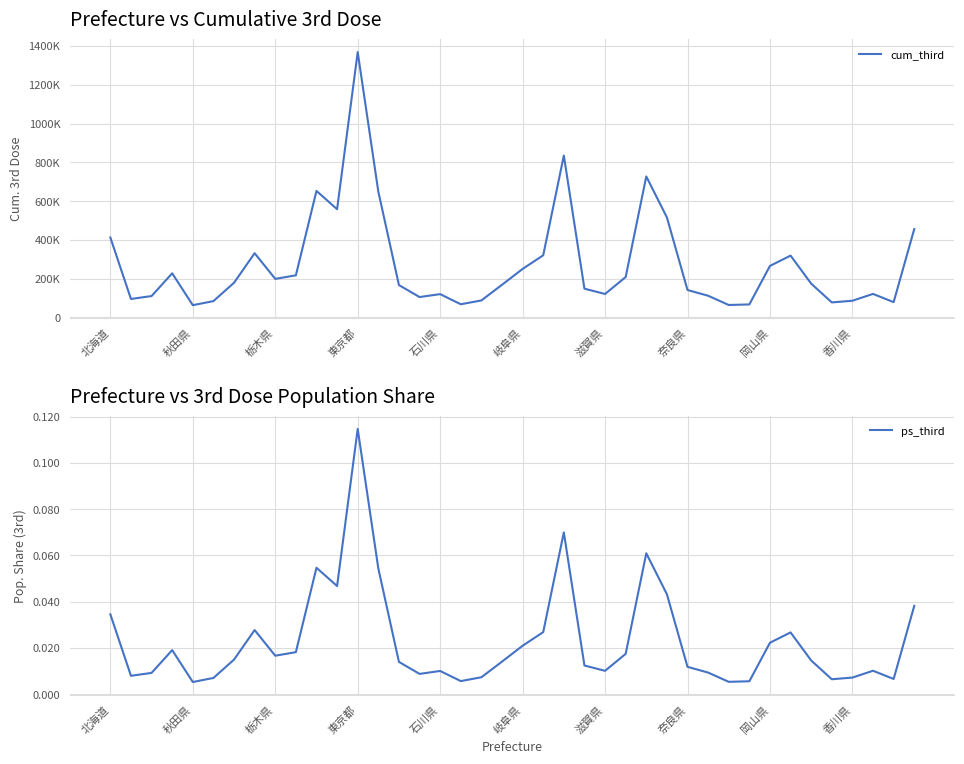

Which category has the highest value in the ps_third series?

東京都